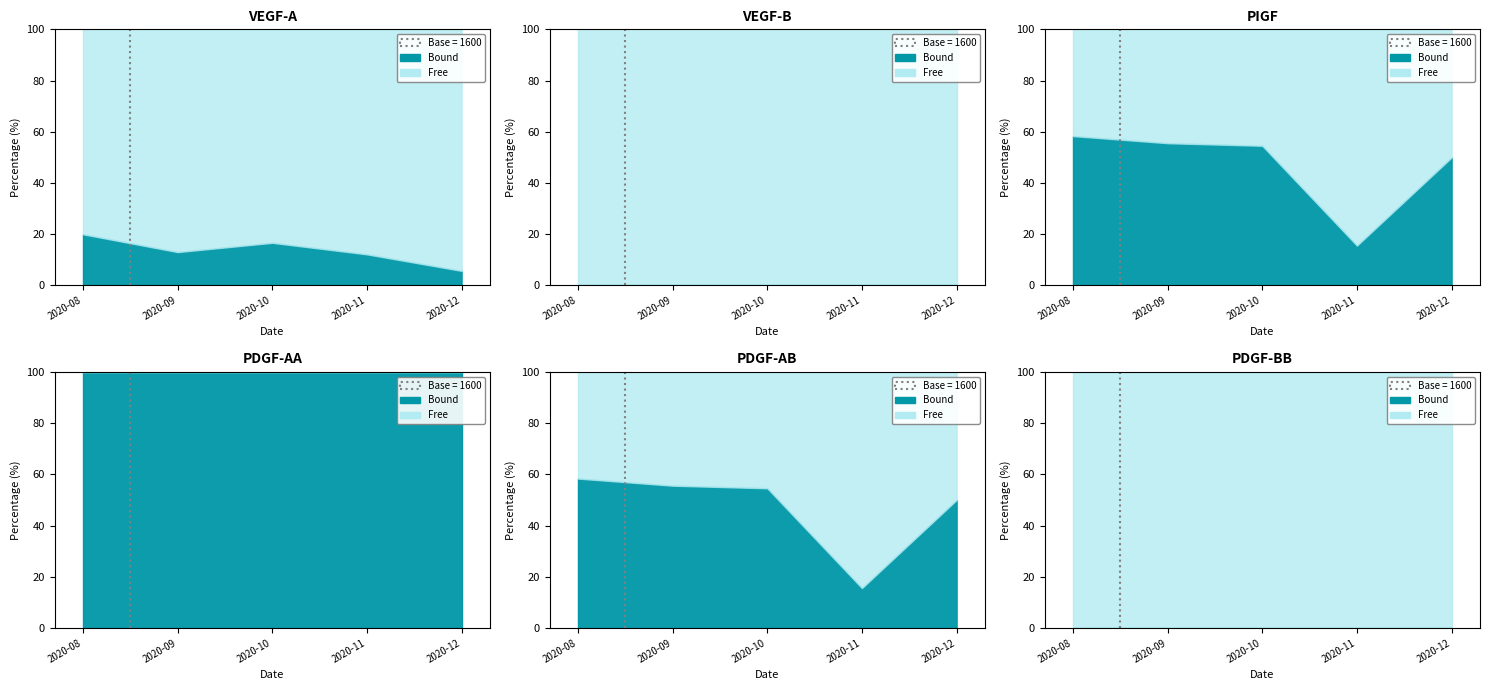

Does the chart display data point markers on the line(s)?

No